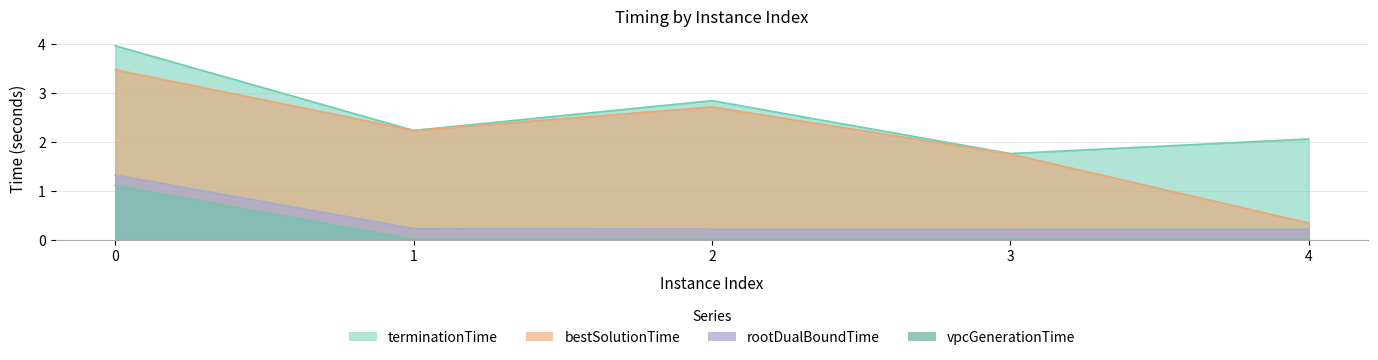

What is the approximate value of bestSolutionTime at 2?

2.7